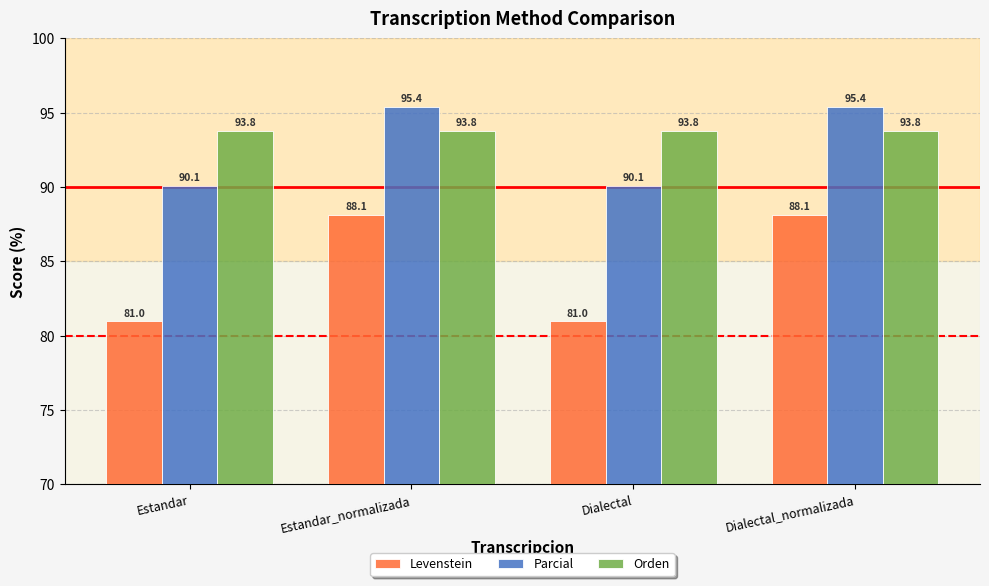

Between Dialectal and Dialectal_normalizada, which series saw the biggest shift?

Levenstein